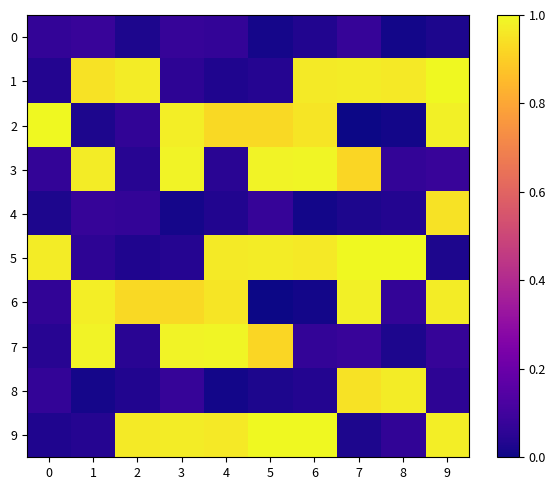

Which series has the widest spread of values?

2